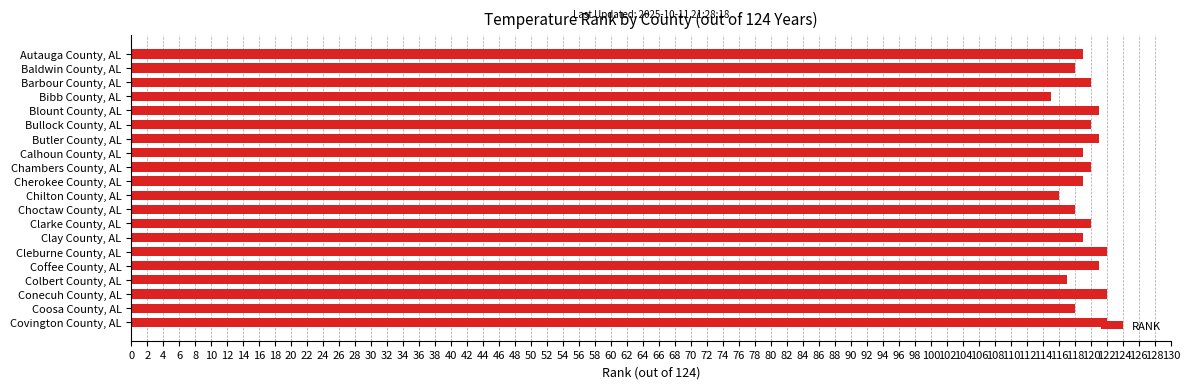

Approximately how many times larger is the value at Chilton County, AL compared to Bibb County, AL?

1.0